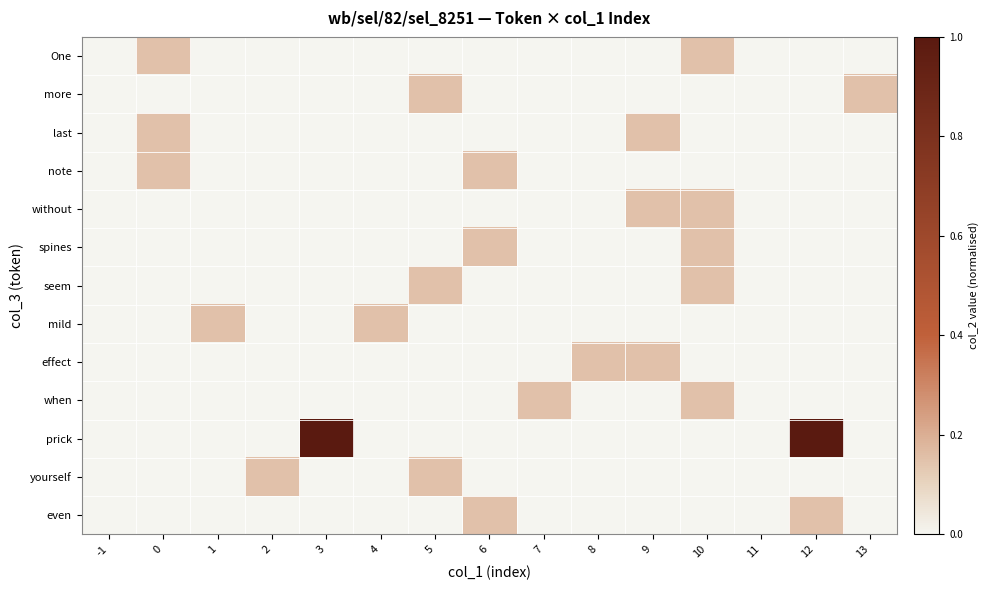

At how many categories does at least one series exceed 0?

13